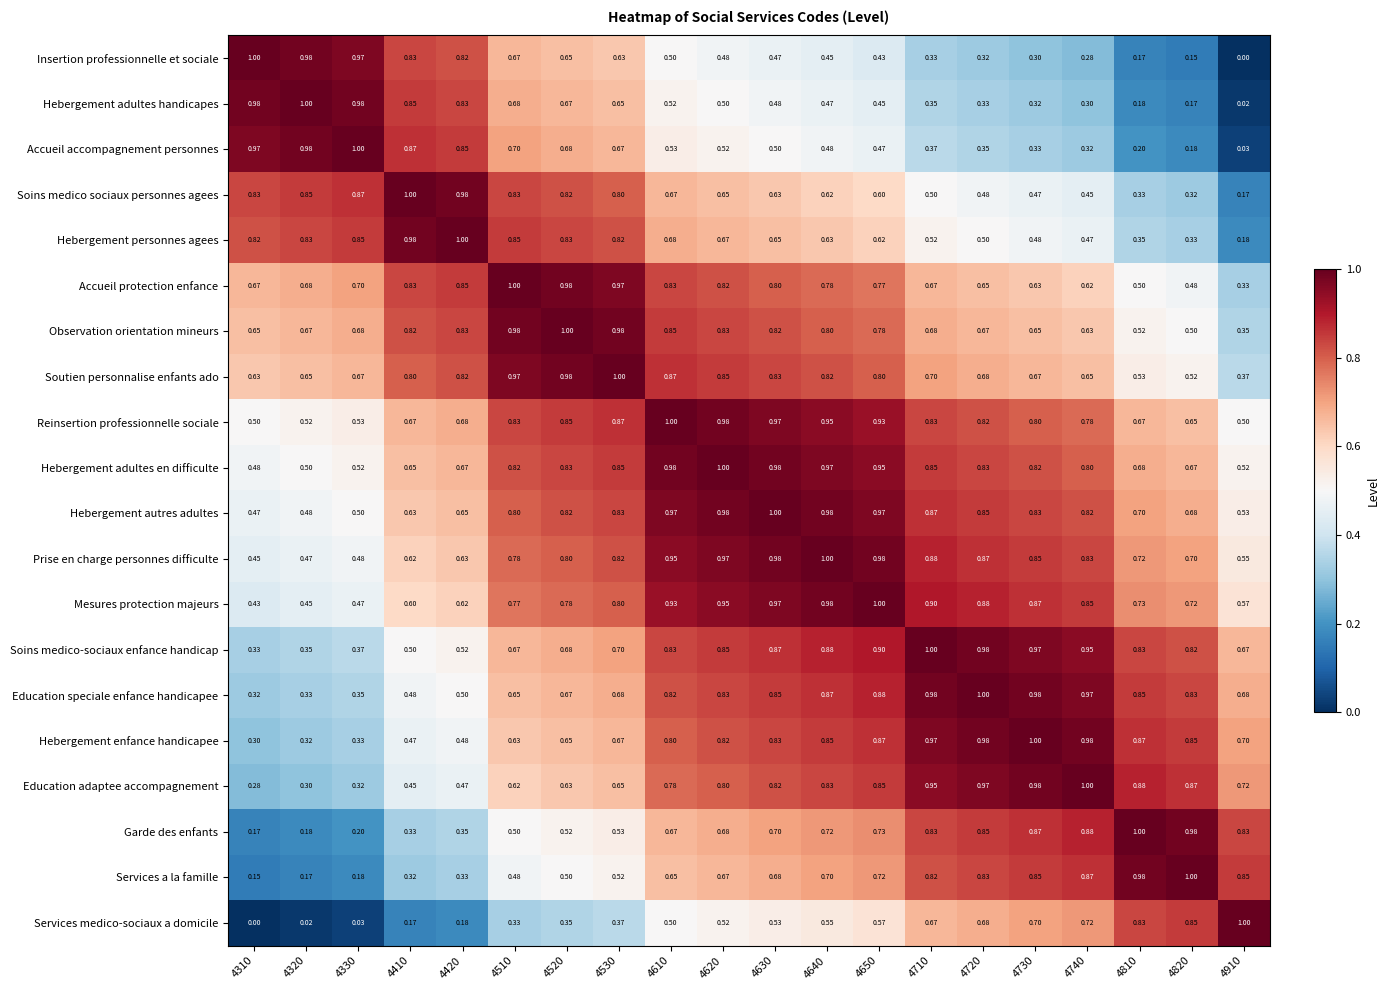

Is the value of Soins medico sociaux personnes agees at 4610 greater than the value of Hebergement personnes agees at 4720?

Yes